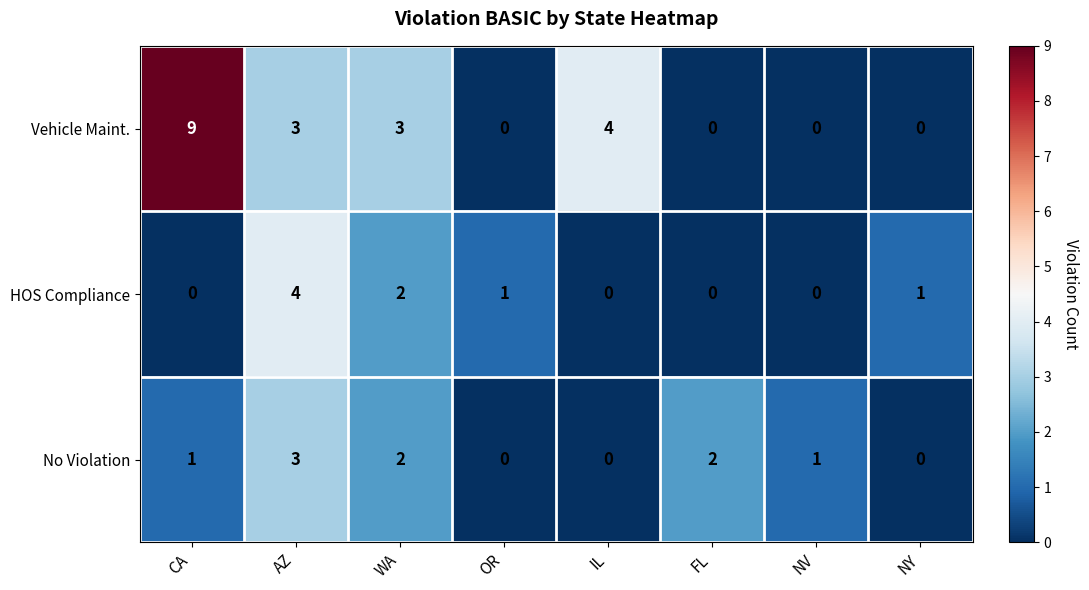

Which series has the widest spread of values?

Vehicle Maint.